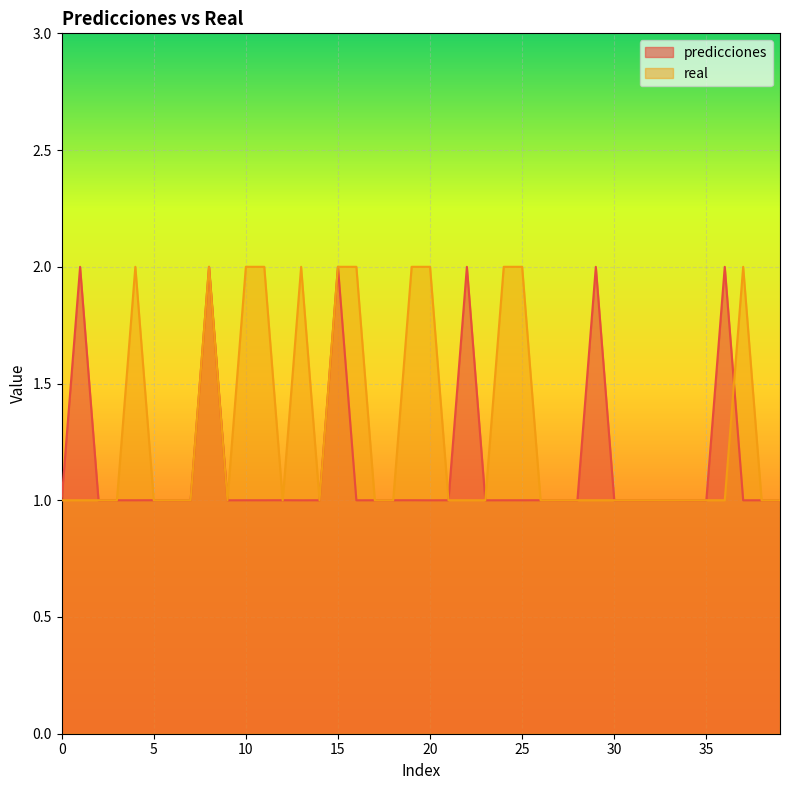

How many distinct data groups are displayed?

2